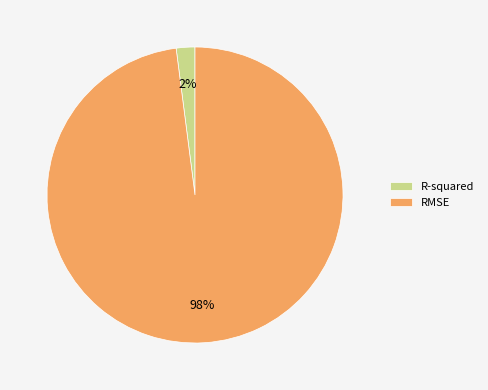

To the nearest percent, what is the difference between the largest and smallest slice percentages?

96%